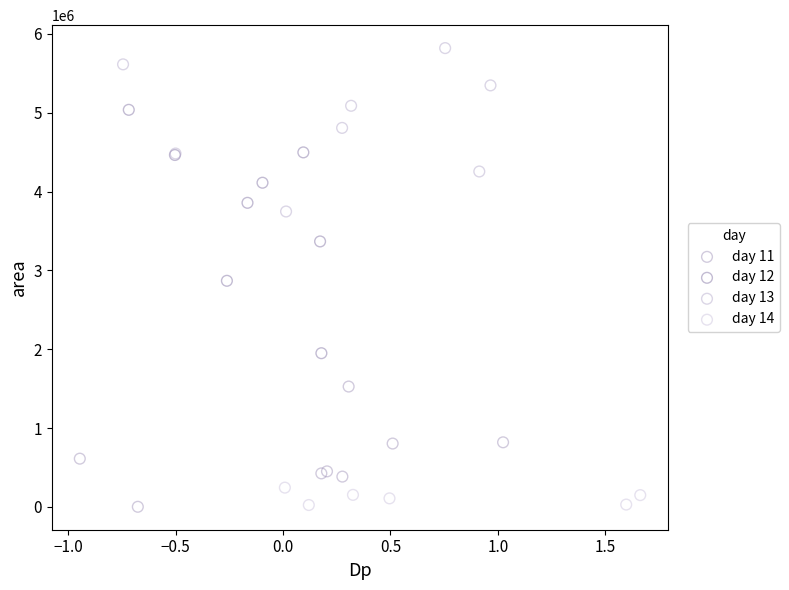

Which series has the largest Y range (max minus min)?

day 12